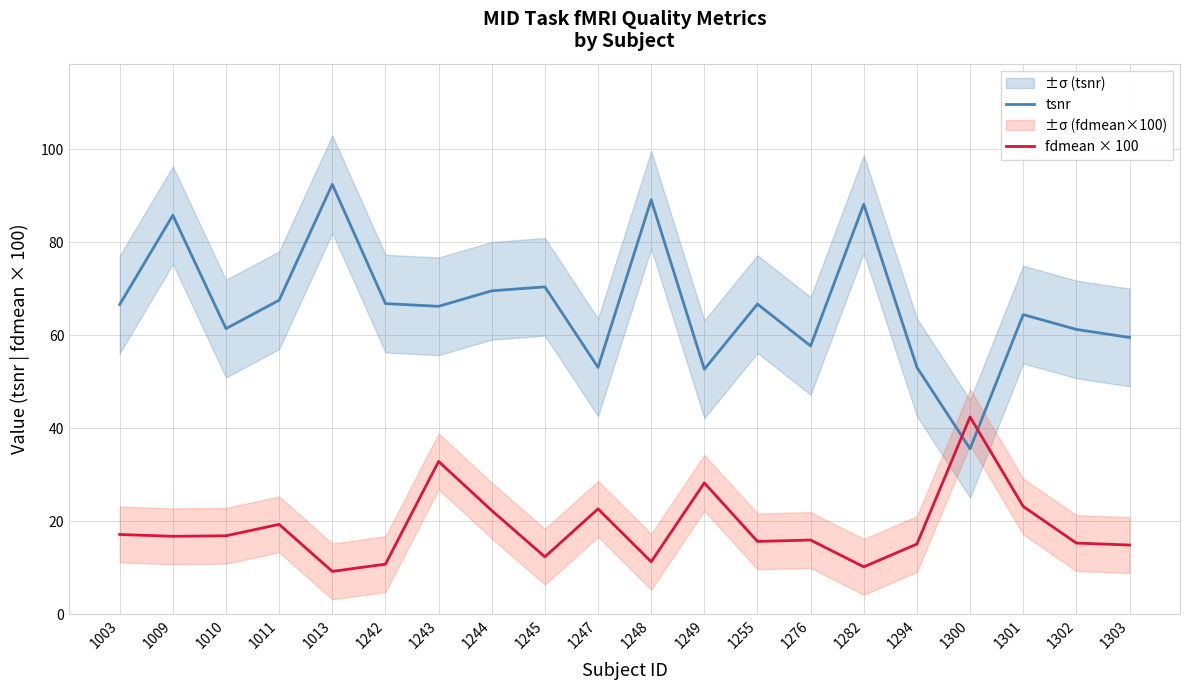

Is the value of fdmean × 100 at 1303 greater than the value of tsnr at 1242?

No